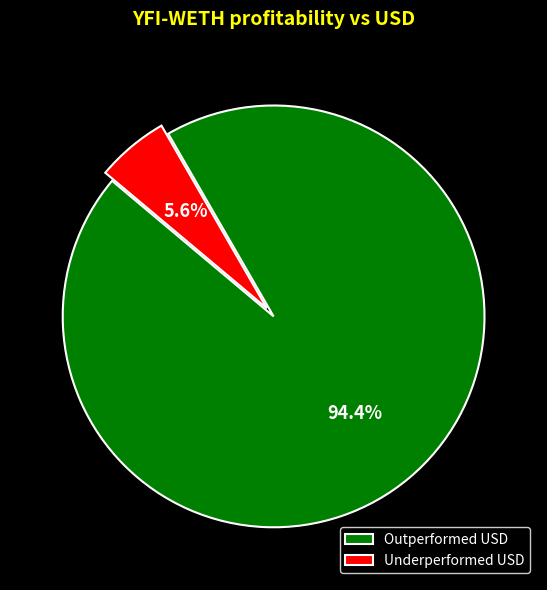

Is there a majority slice in this chart?

Yes